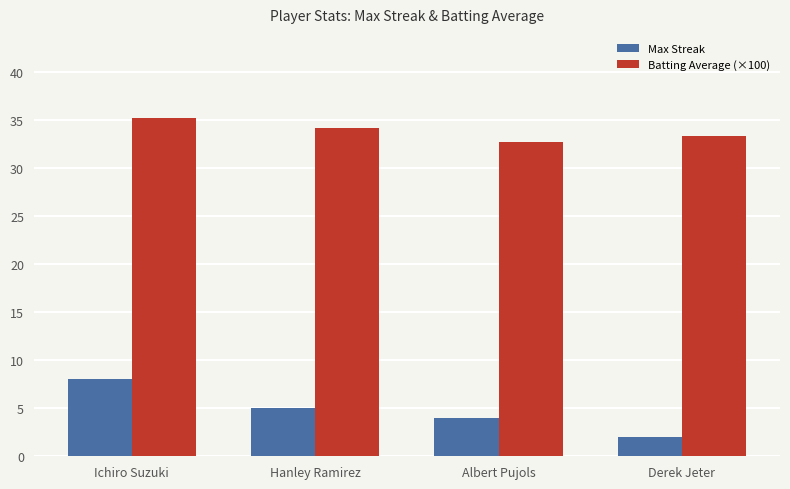

Between Hanley Ramirez and Albert Pujols, which series saw the biggest shift?

Batting Average (×100)